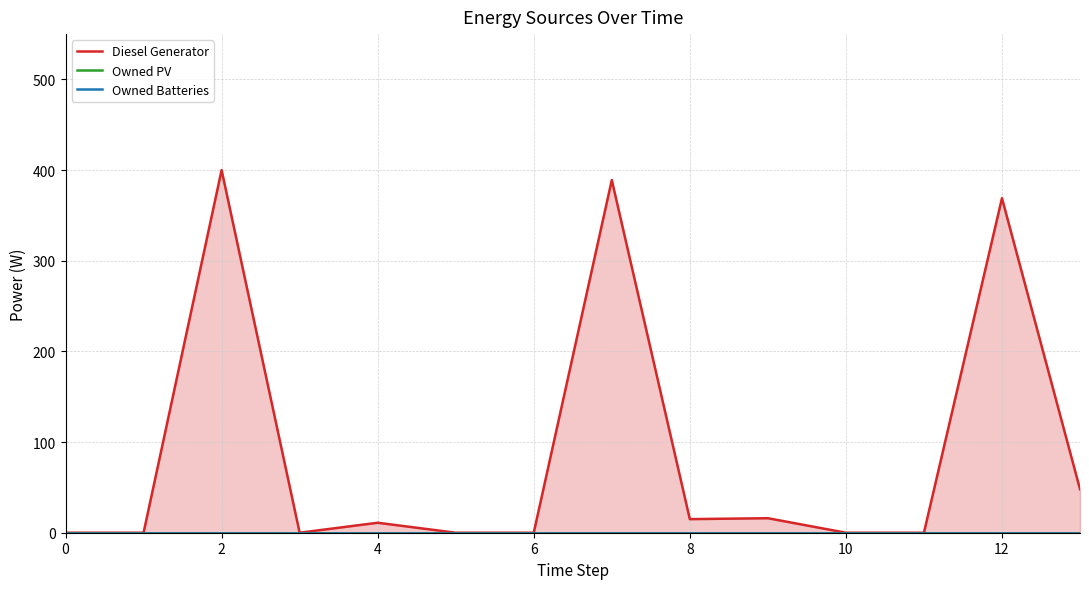

True or false: Owned PV and Diesel Generator cross at least once.

False